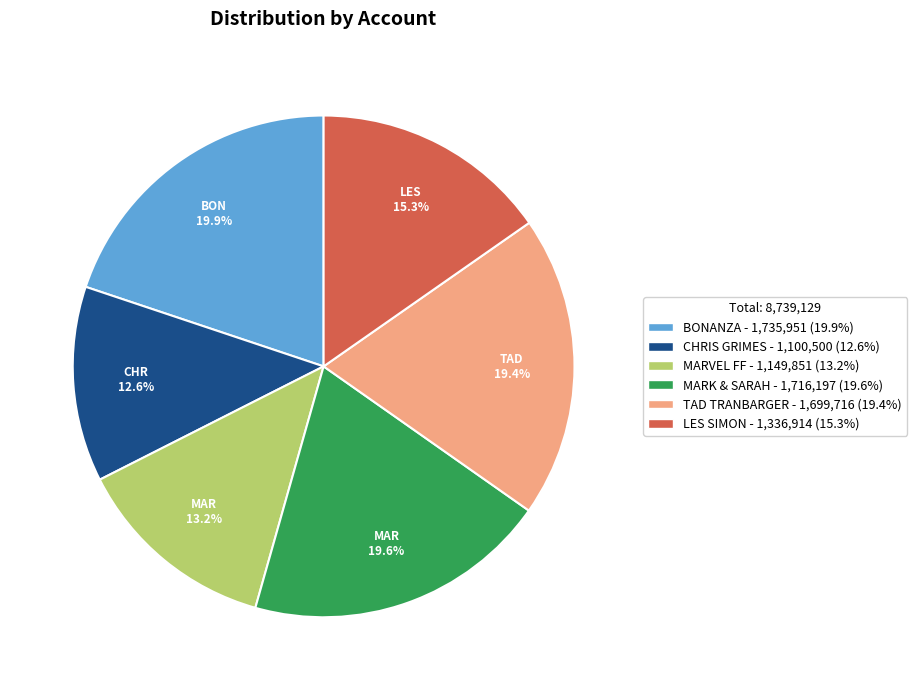

To the nearest percent, what is the difference between the largest and smallest slice percentages?

7%